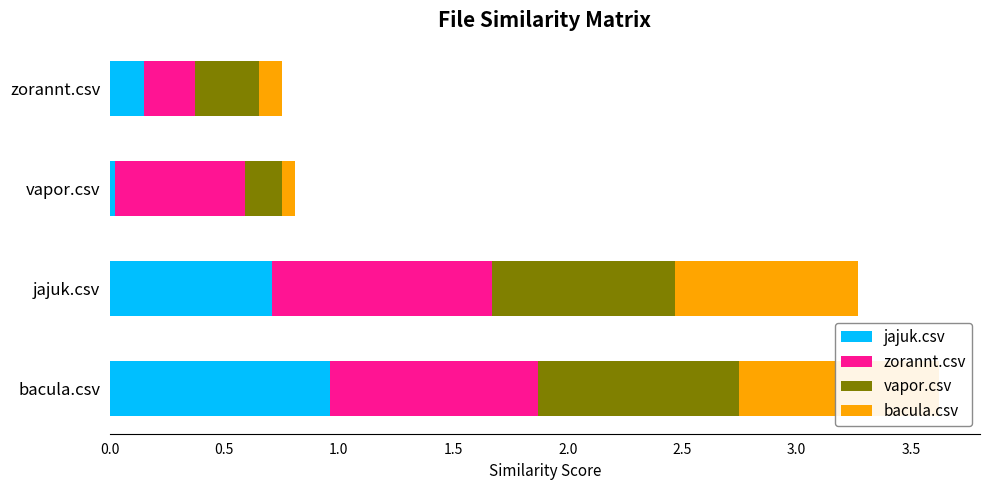

The value of jajuk.csv at jajuk.csv is 0.5. True or false?

False